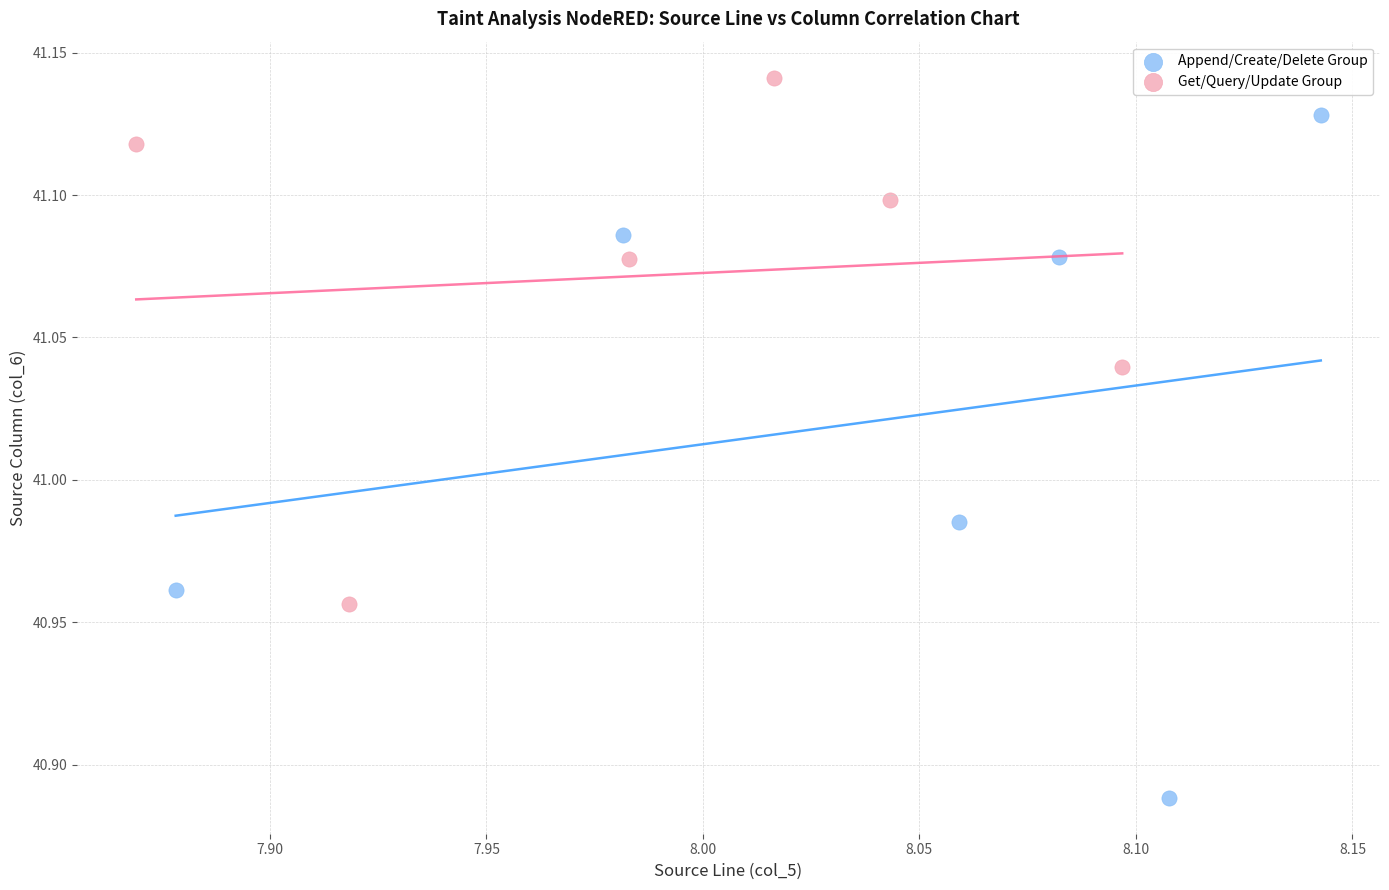

Which series contains the highest Y value?

Get/Query/Update Group